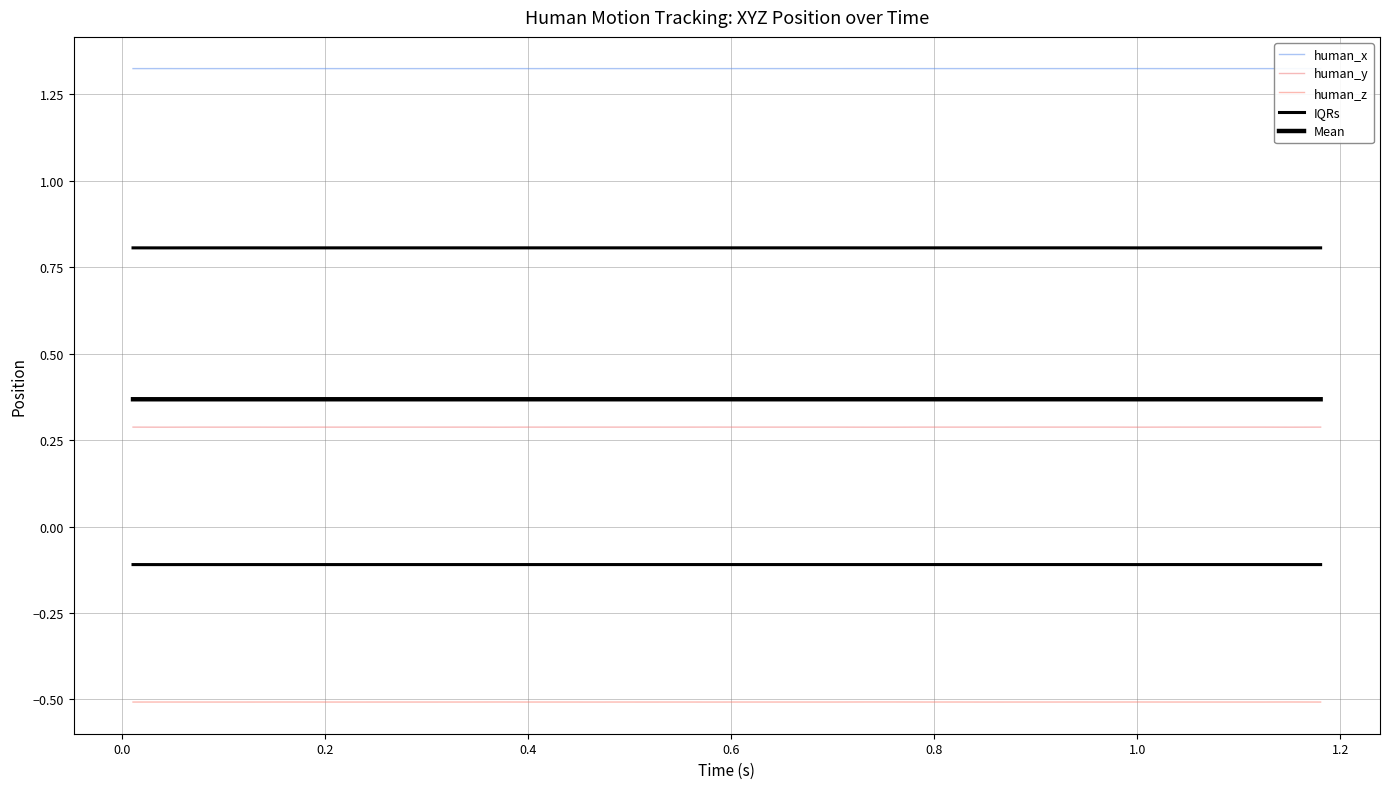

Which series has the largest range (max minus min)?

human_y